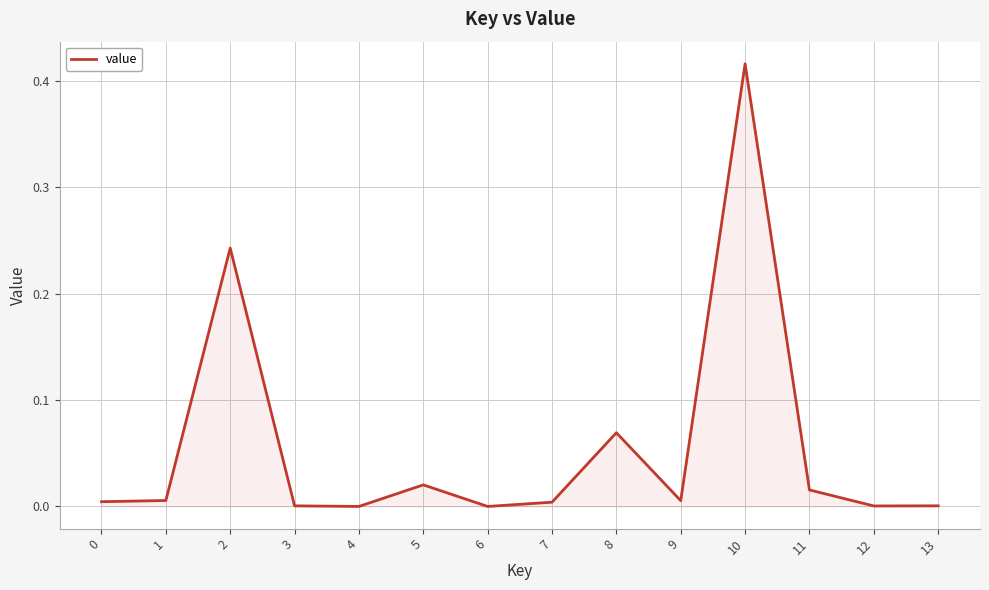

Which category has the highest value across all series?

10